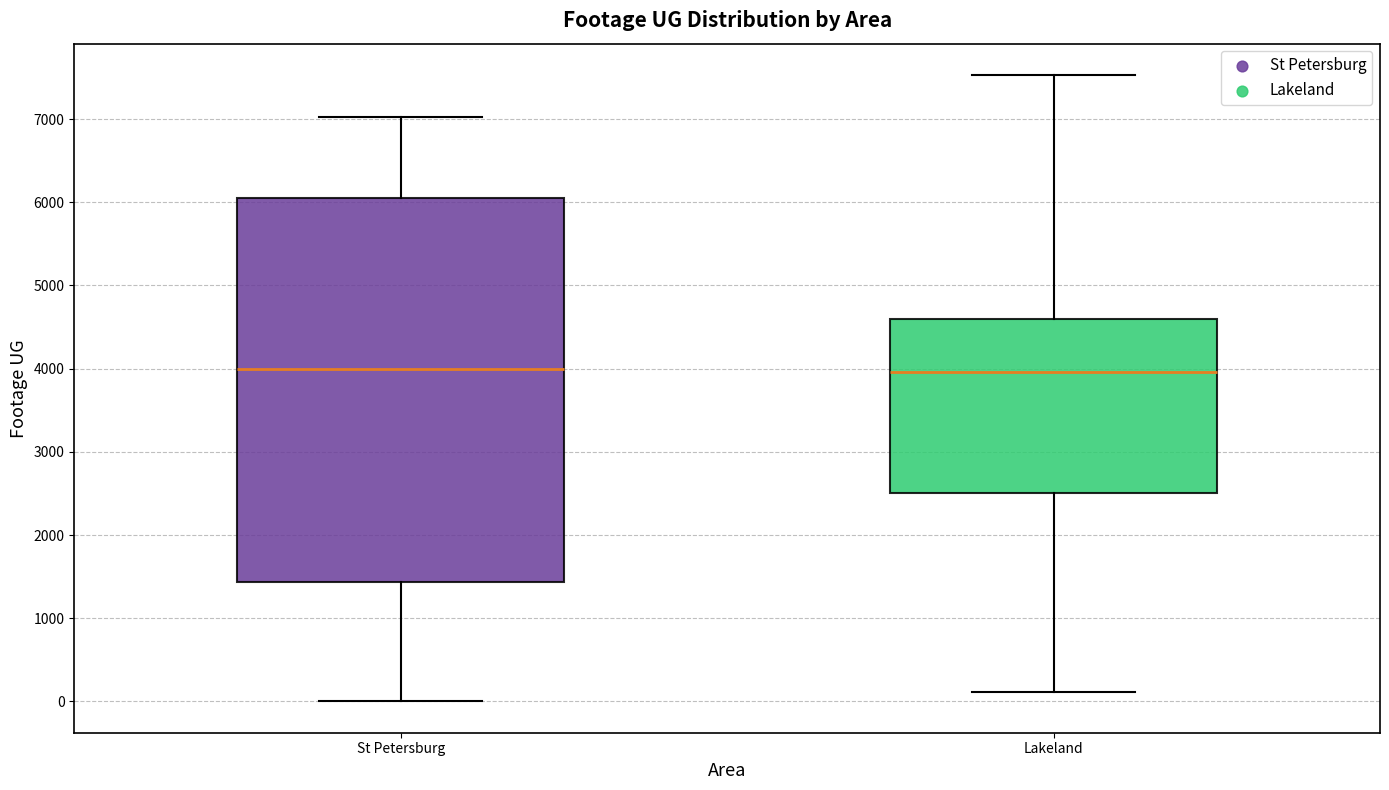

Reading left to right, read every box against the y-axis: the position of its median line, the range the box covers, and the ends of its whiskers. The values are not printed on the chart, so give them approximately, as read against the axis.

St Petersburg: median 4000, box 1400 to 6100, whiskers 0 to 7000
Lakeland: median 4000, box 2500 to 4600, whiskers 100 to 7500